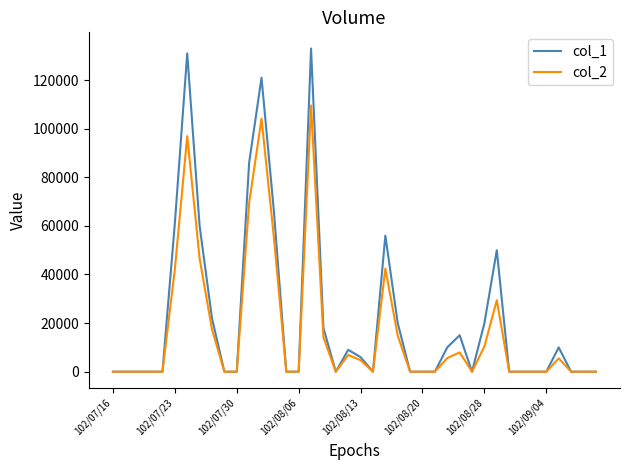

Rank the series by their maximum value, from lowest to highest.

col_2, col_1